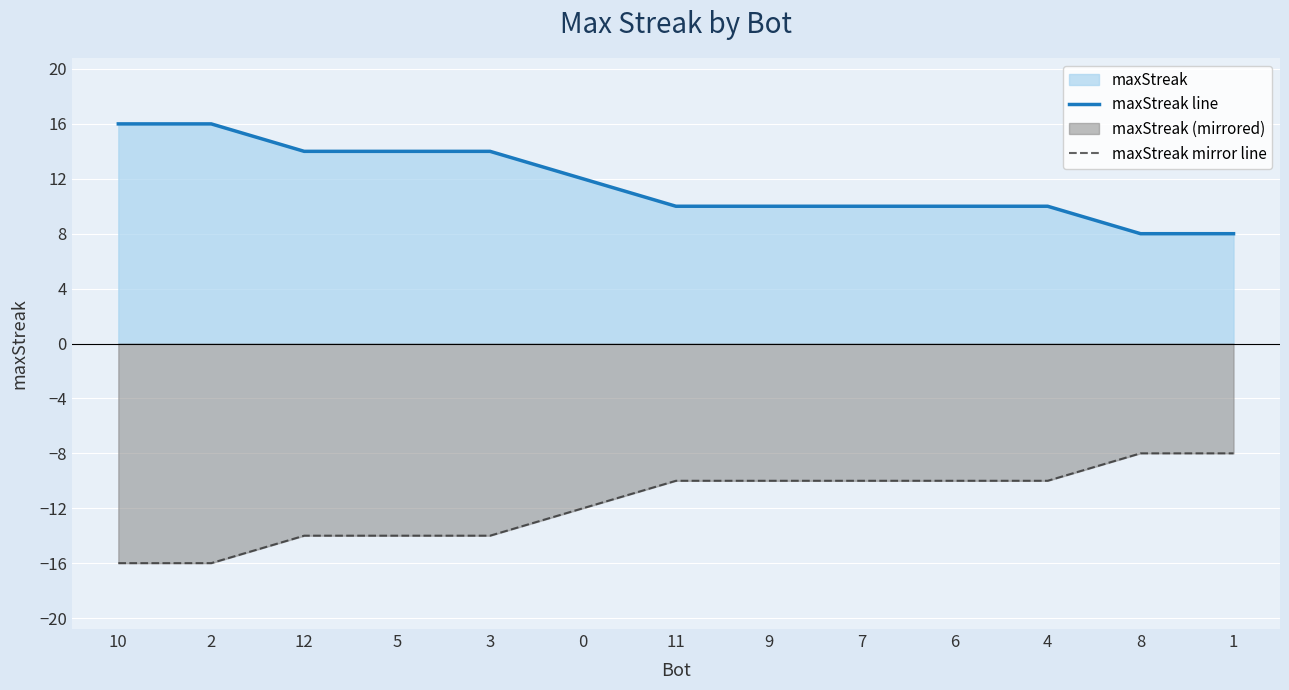

What is the spread (max minus min) of values at 5?

28